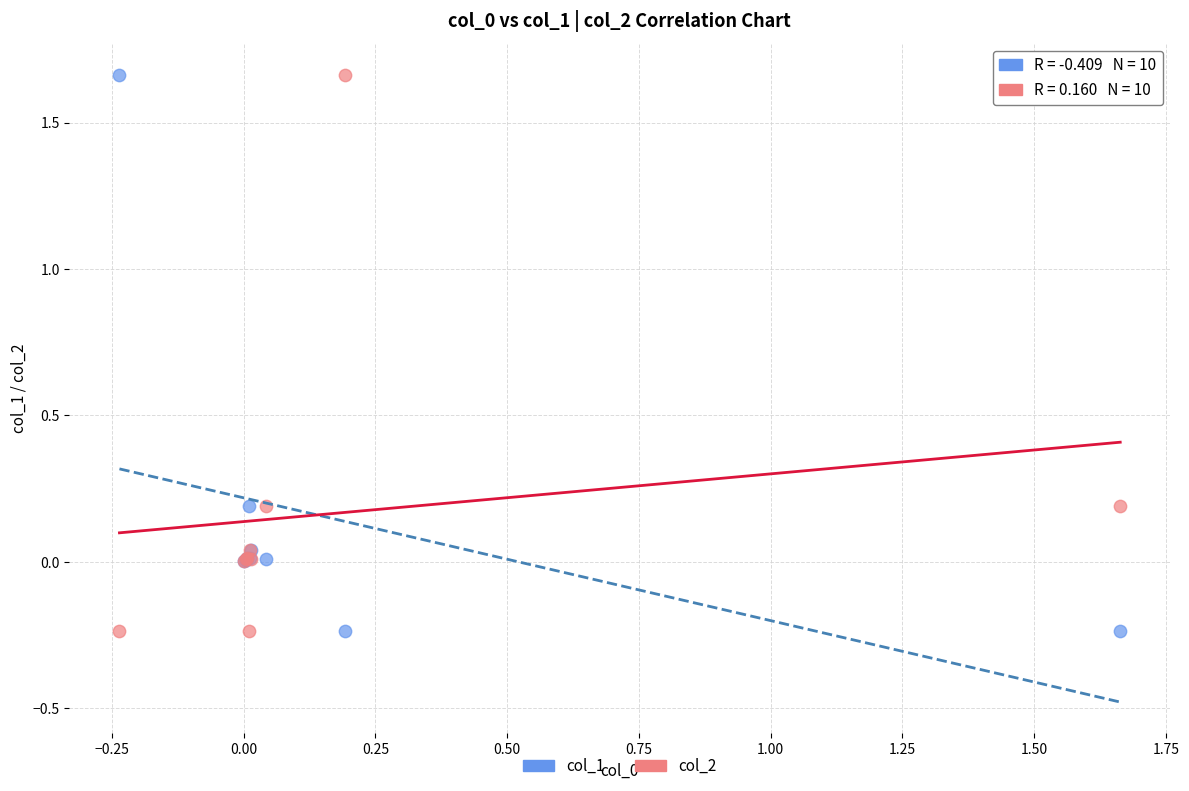

What is the X range (max minus min) for the scatter plot?

1.9